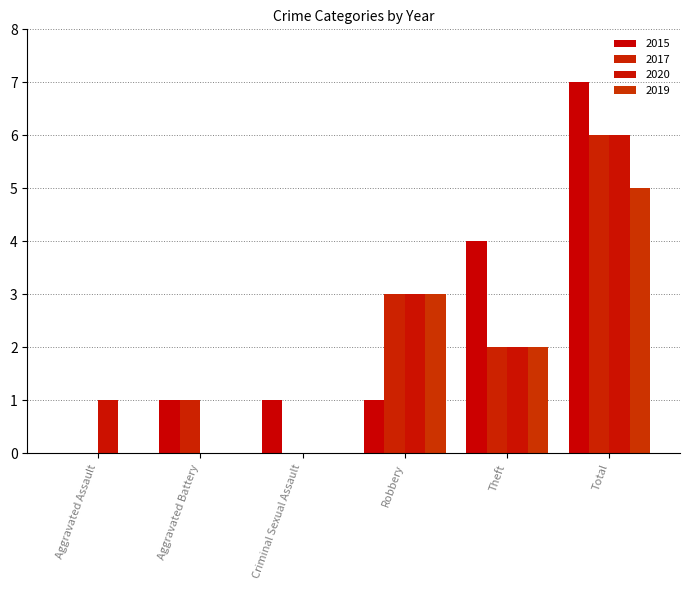

Reading left to right, extract all data points from this chart.

2015: Aggravated Assault=0	Aggravated Battery=1	Criminal Sexual Assault=1	Robbery=1	Theft=4	Total=7
2017: Aggravated Assault=0	Aggravated Battery=1	Criminal Sexual Assault=0	Robbery=3	Theft=2	Total=6
2020: Aggravated Assault=1	Aggravated Battery=0	Criminal Sexual Assault=0	Robbery=3	Theft=2	Total=6
2019: Aggravated Assault=0	Aggravated Battery=0	Criminal Sexual Assault=0	Robbery=3	Theft=2	Total=5